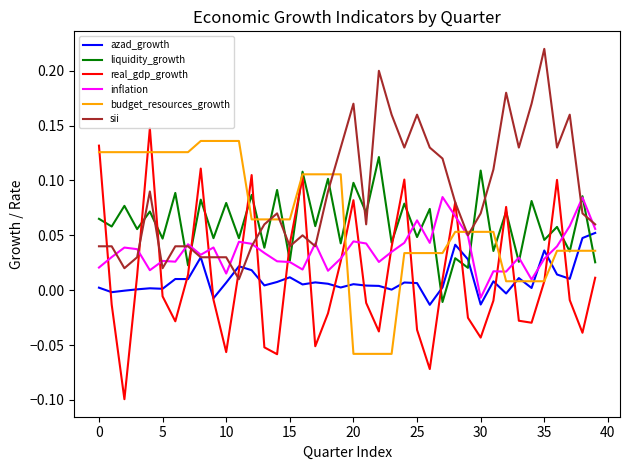

Which series has the largest range (max minus min)?

real_gdp_growth